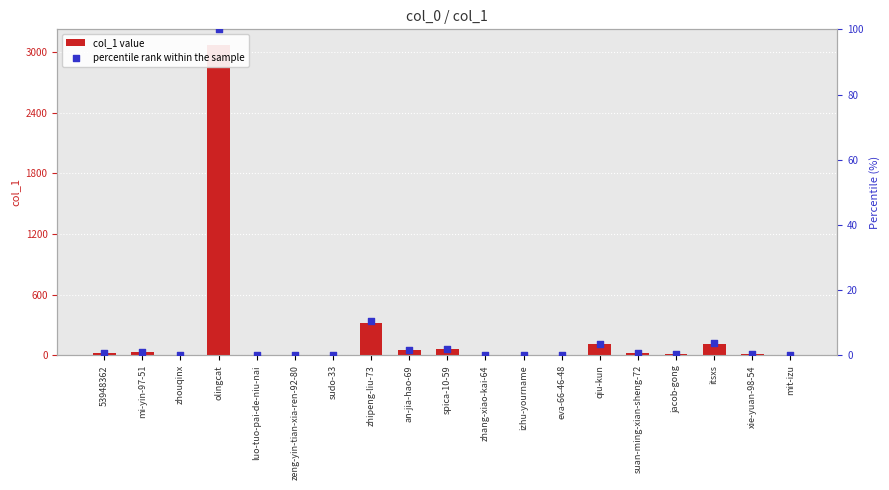

Which series has the largest Y range (max minus min)?

col_1 value